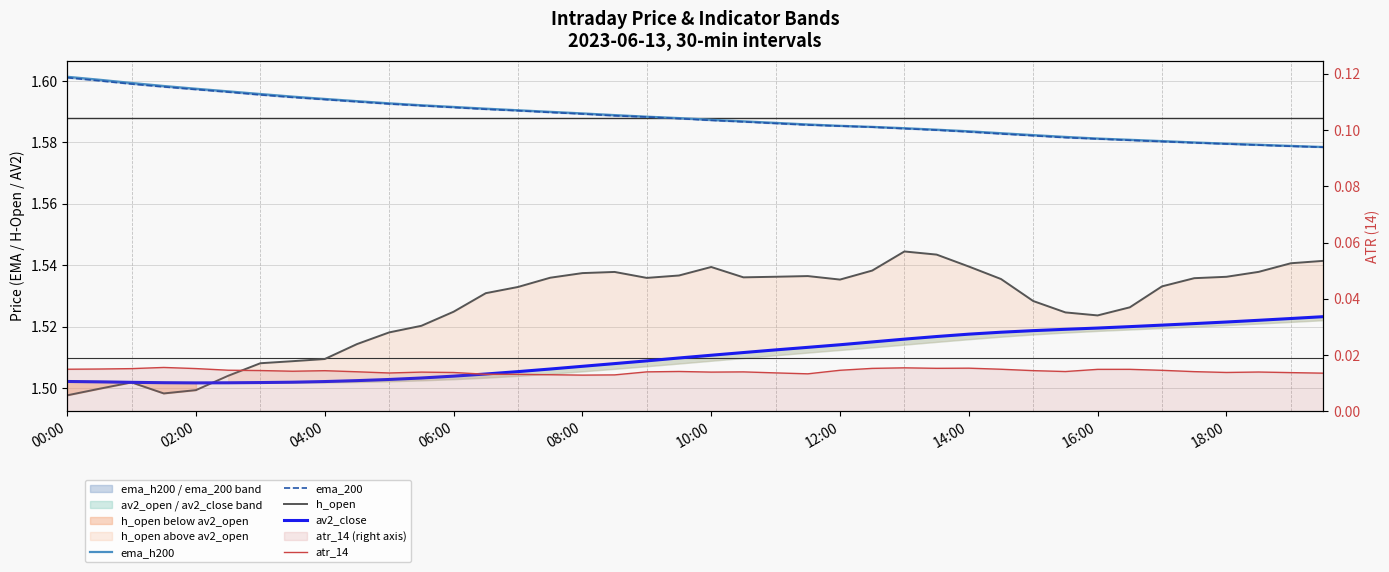

Count the number of data series in this chart.

5